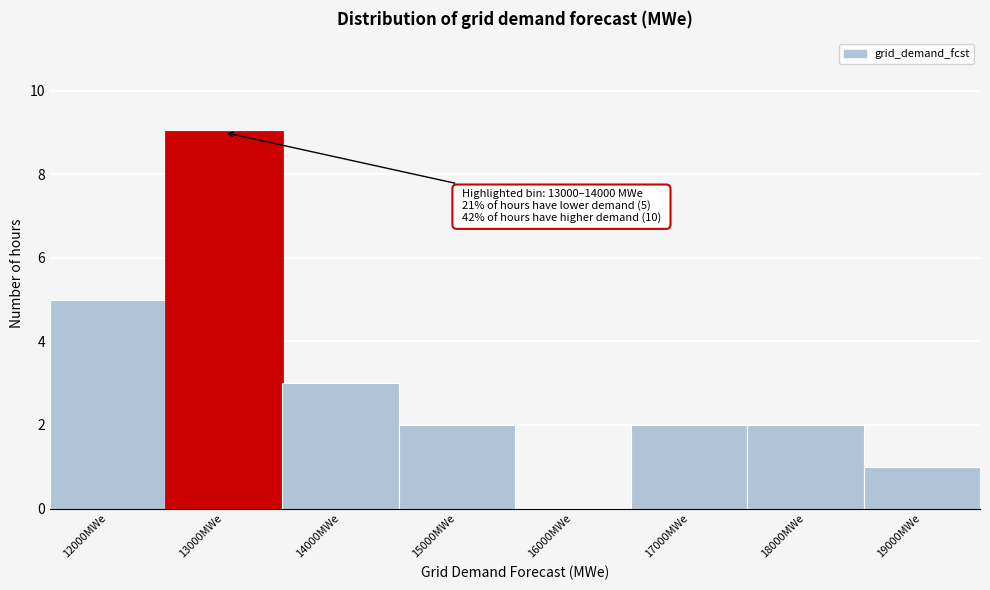

Reading right to left, list all the values displayed in this chart.

19000MWe=1	18000MWe=2	17000MWe=2	16000MWe=0	15000MWe=2	14000MWe=3	13000MWe=9	12000MWe=5